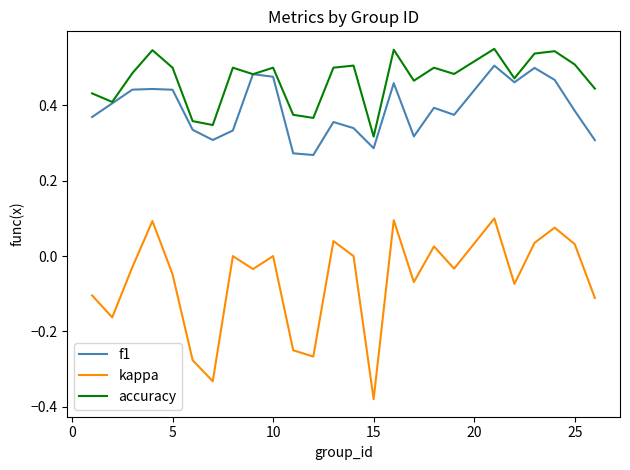

How many lines are shown in the chart?

3